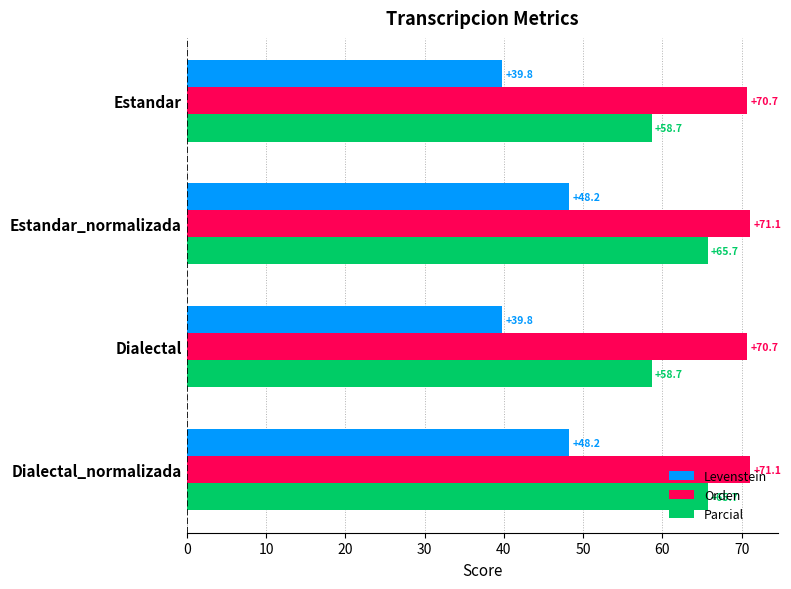

The value of Levenstein at Estandar is 39.8. True or false?

True